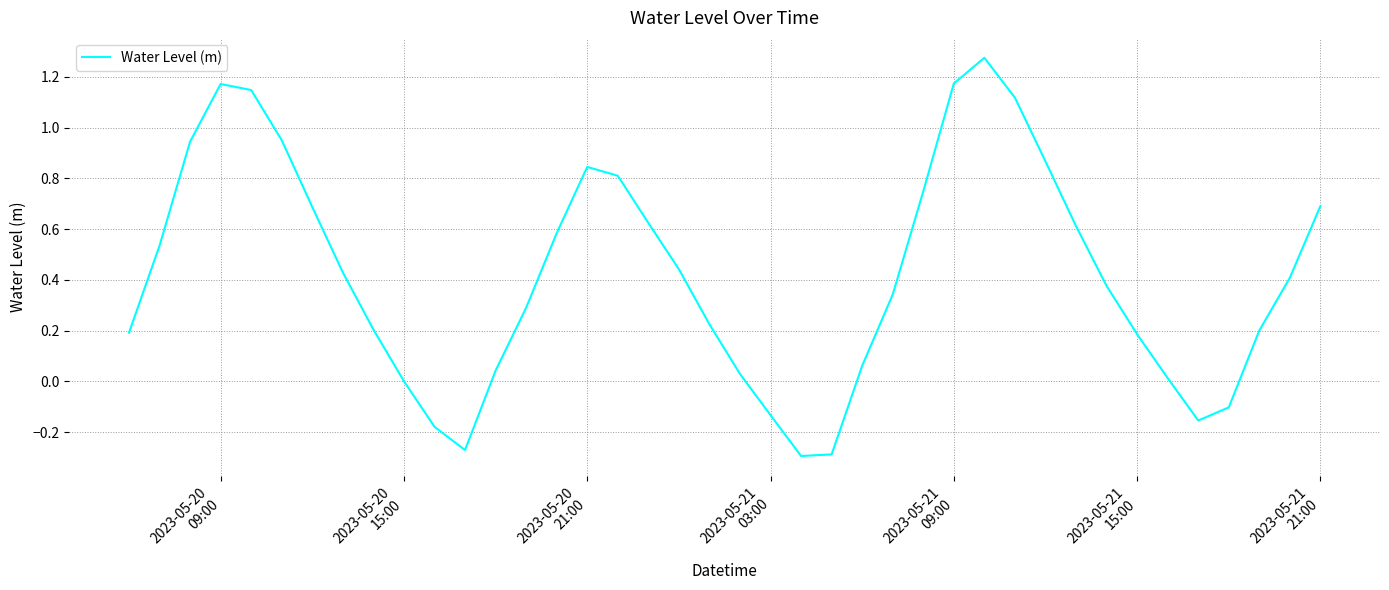

What is the difference between the maximum and minimum values?

1.6